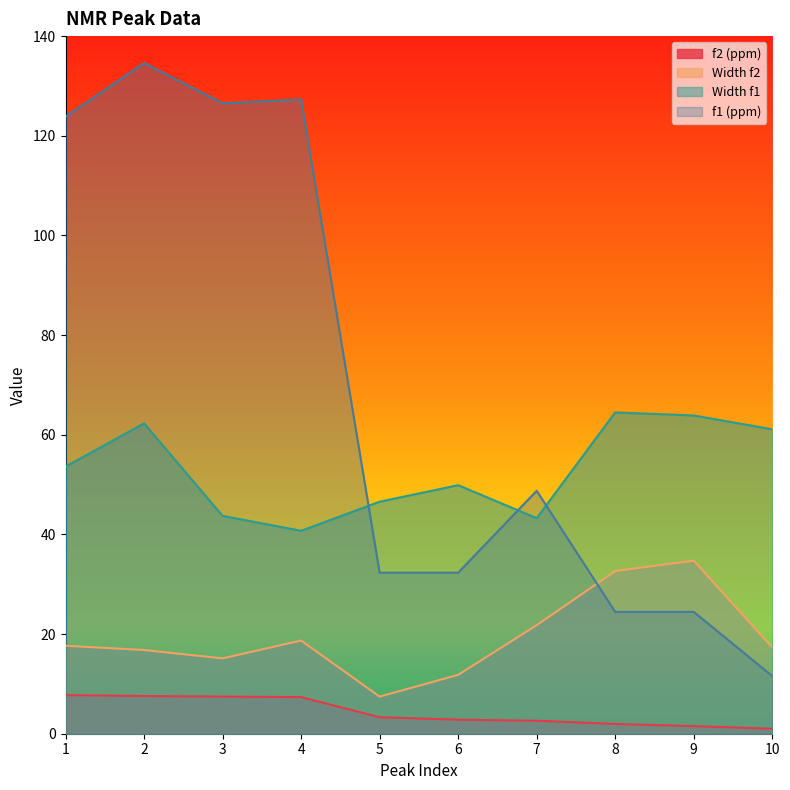

The value of Width f1 at 4 is 40.7. True or false?

True